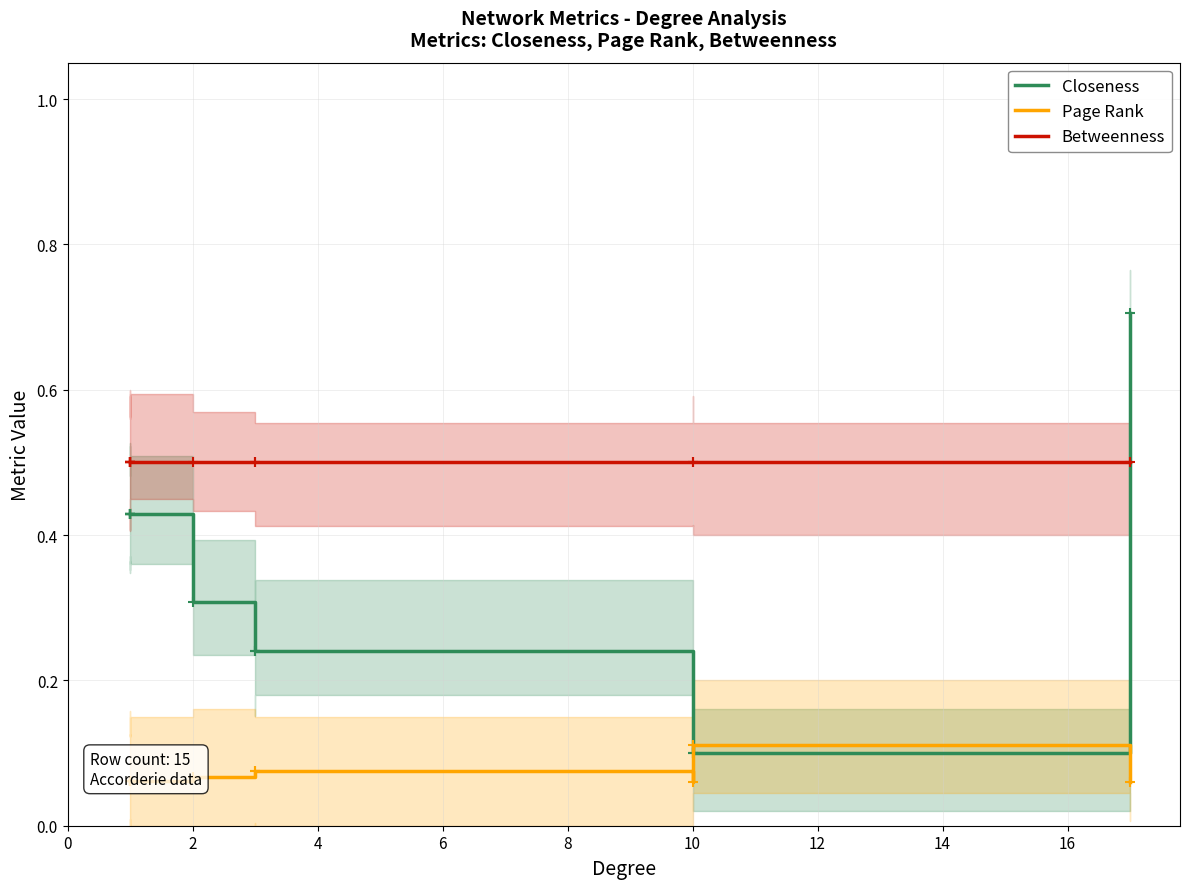

True or false: Closeness has more than 0 interior local peaks.

False